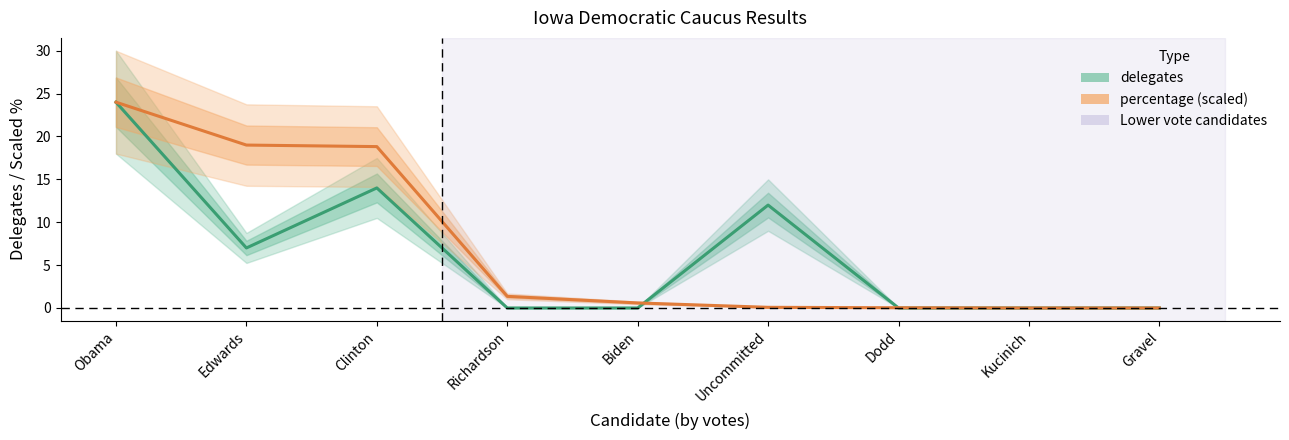

In delegates, how many points are higher than both neighbors (excluding endpoints)?

2